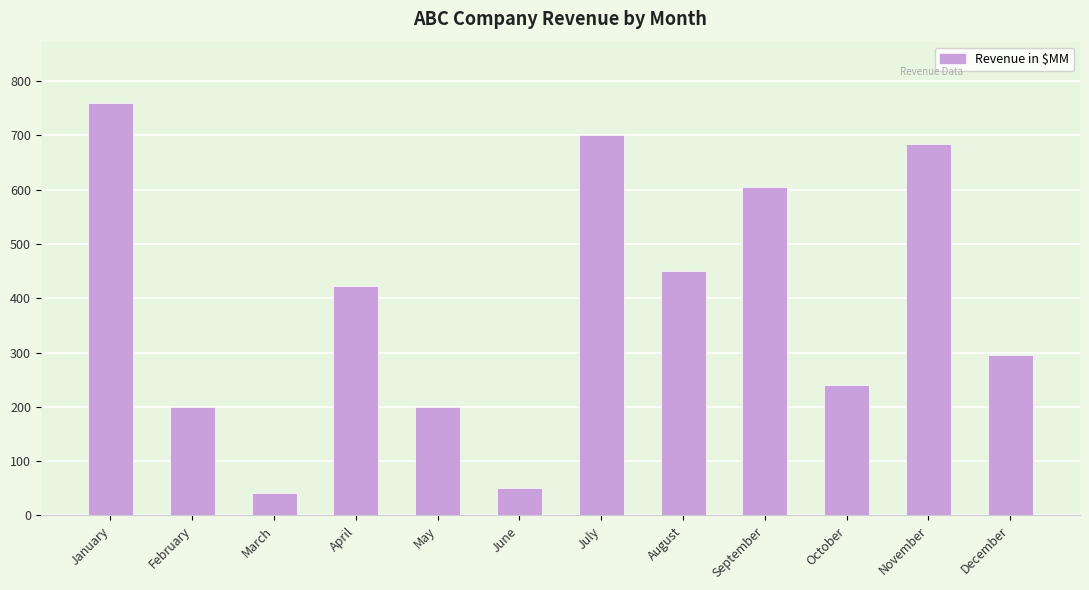

At which label is the value closest to 400?

April